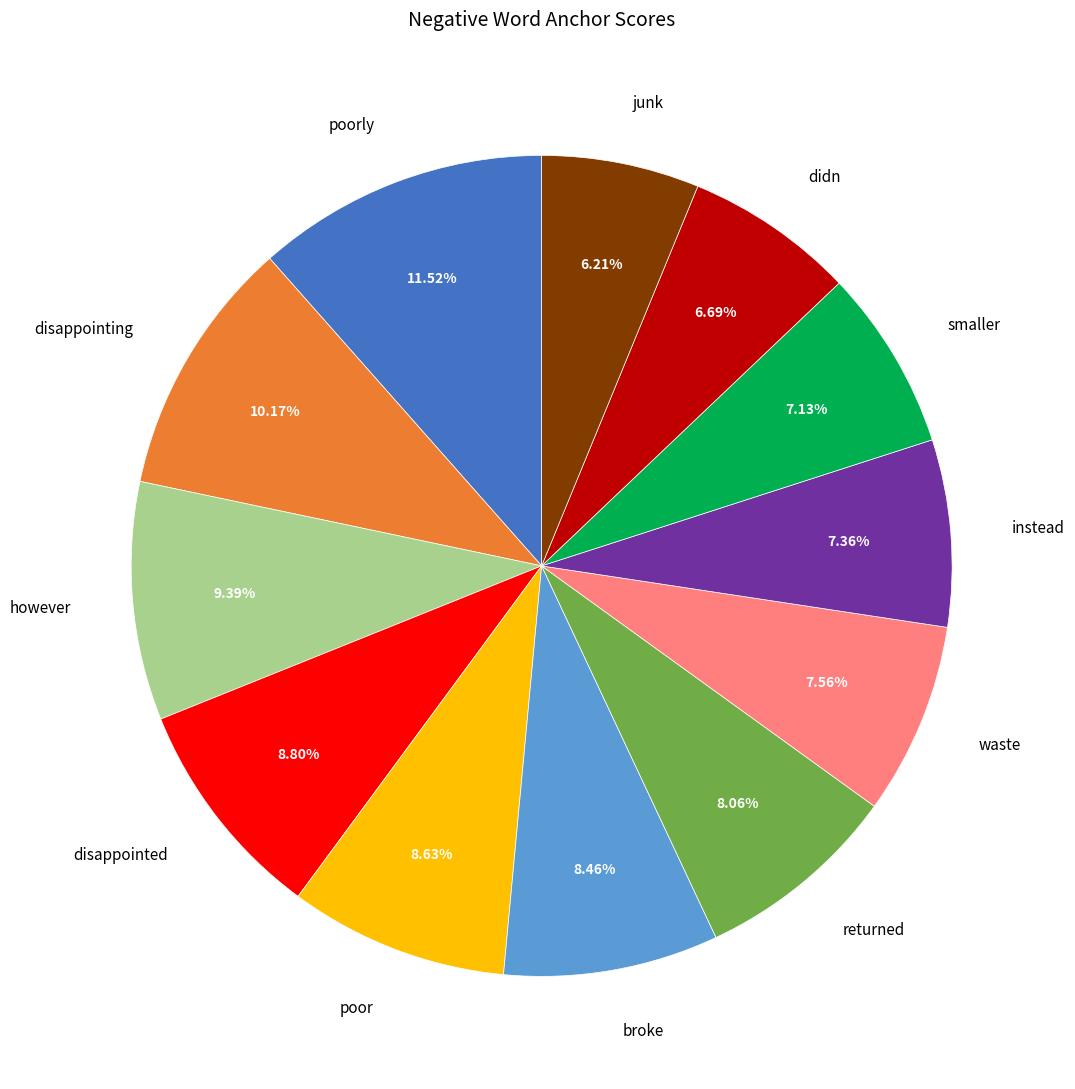

Count the number of slices in the pie.

12